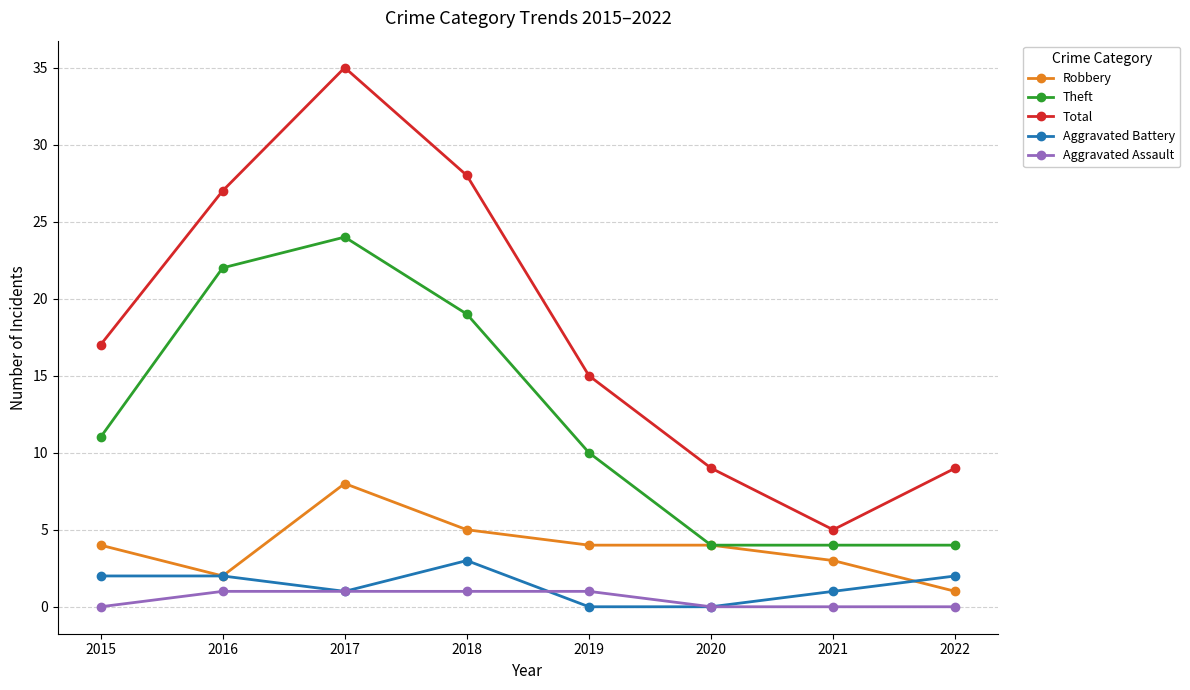

Which series has the widest spread of values?

Total